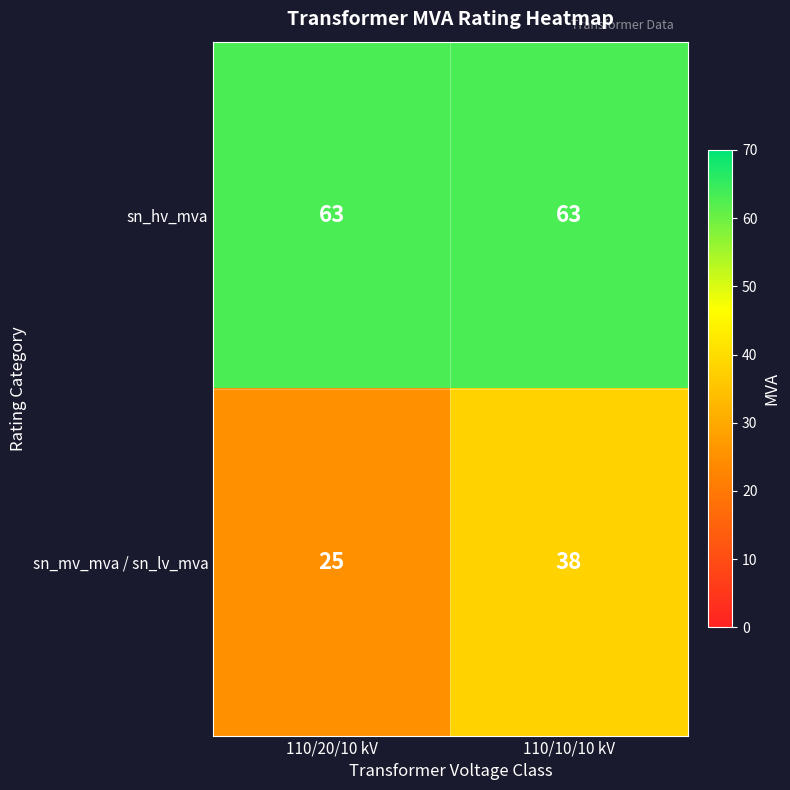

What is the total value across all series at 110/20/10 kV?

88